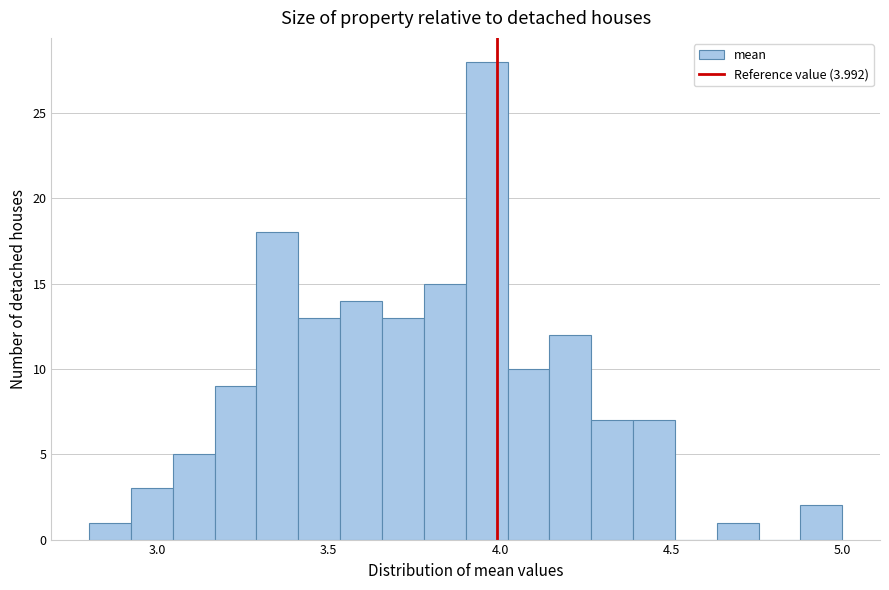

Read against the x-axis, roughly where is the centre of the tallest bar?

3.95